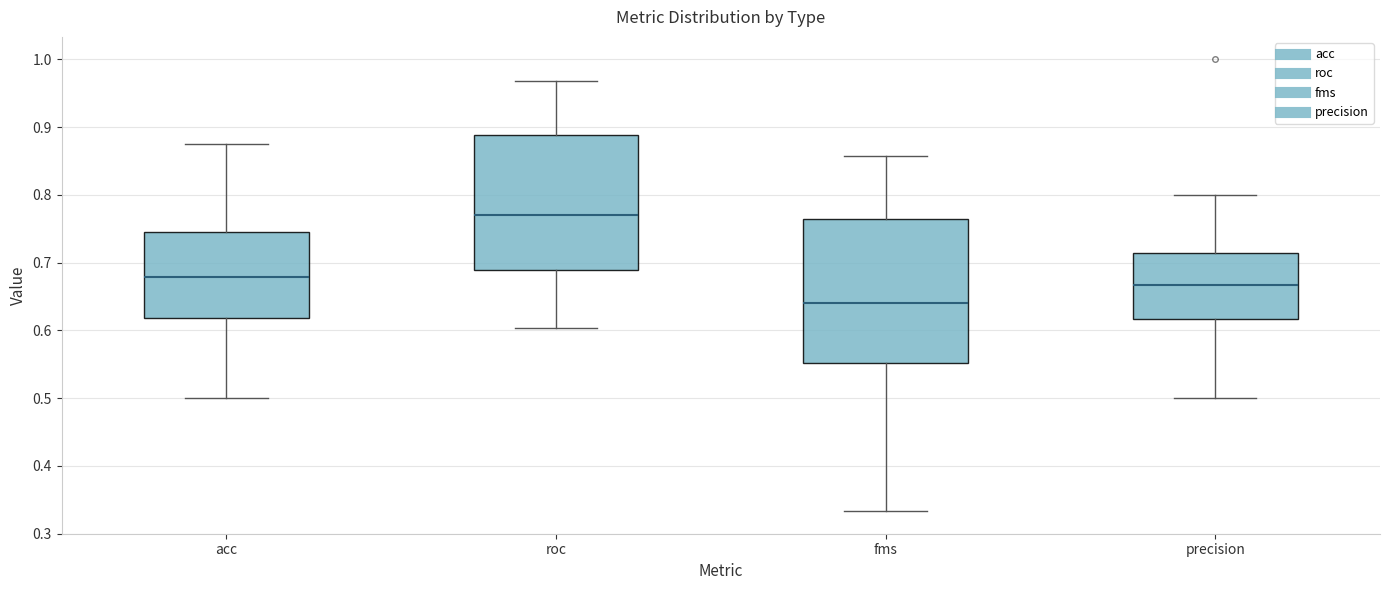

Where does the upper whisker of the box for roc end on the y-axis? The values are not printed on the chart, so give them approximately, as read against the axis.

0.97